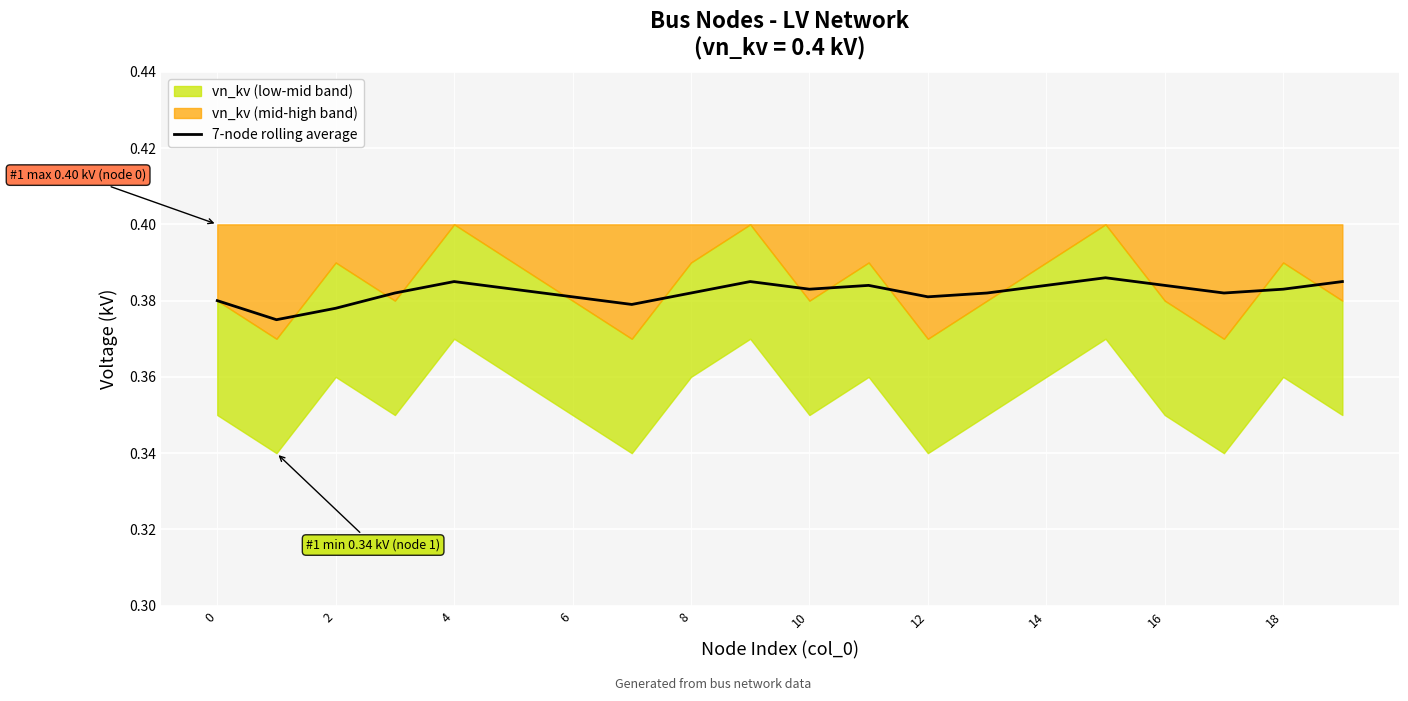

Reading right to left, extract all data points from this chart.

0.4	0.4	0.4	0.4	0.4	0.4	0.4	0.4	0.4	0.4	0.4	0.4	0.4	0.4	0.4	0.4	0.4	0.4	0.4	0.4